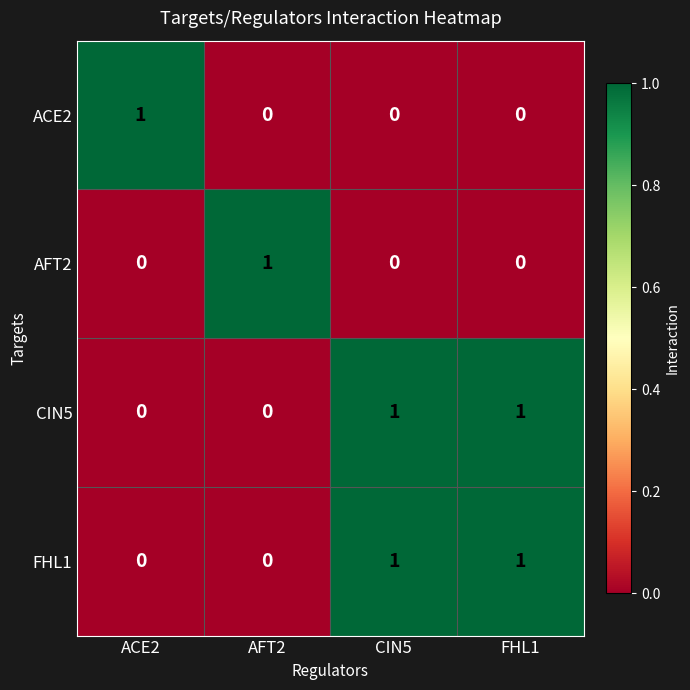

True or false: CIN5 has a value of 0 at ACE2.

True